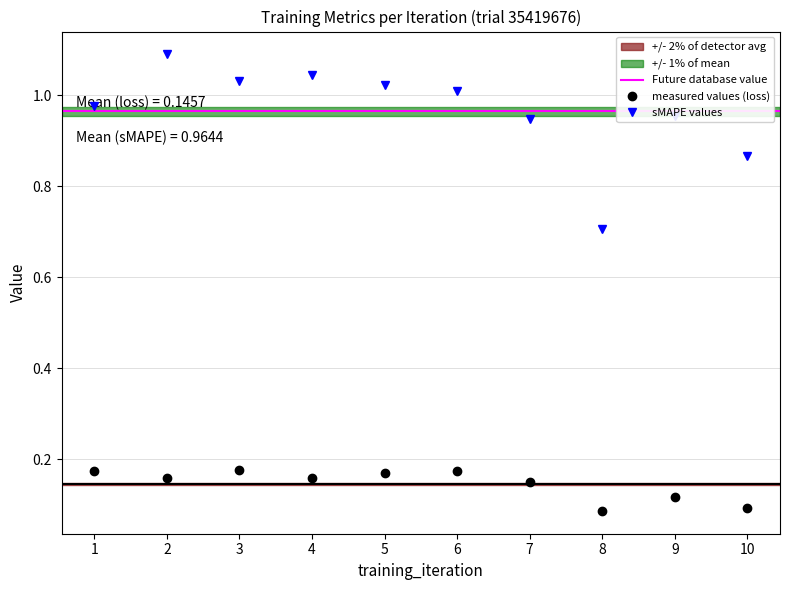

Where is loss nearest to the value 0?

8